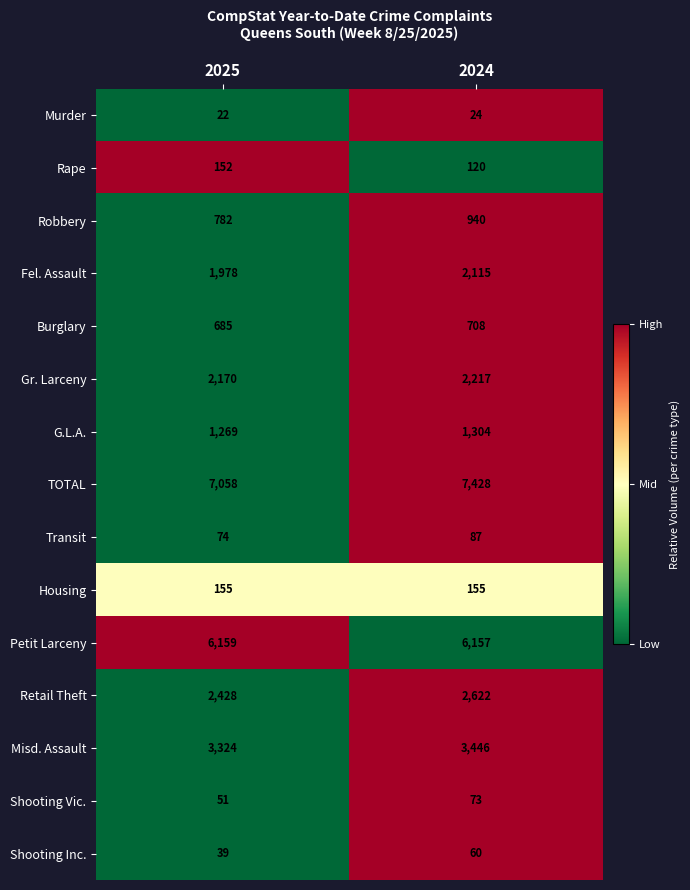

What is the average value of the Gr. Larceny series?

2194